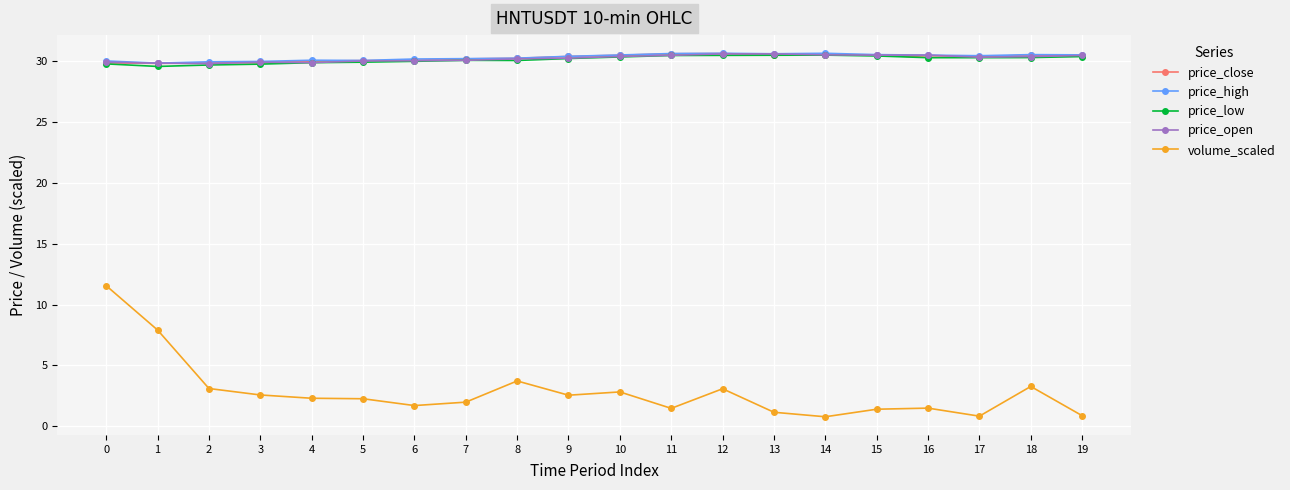

True or false: volume_scaled has more than 1 points higher than both neighbors.

True